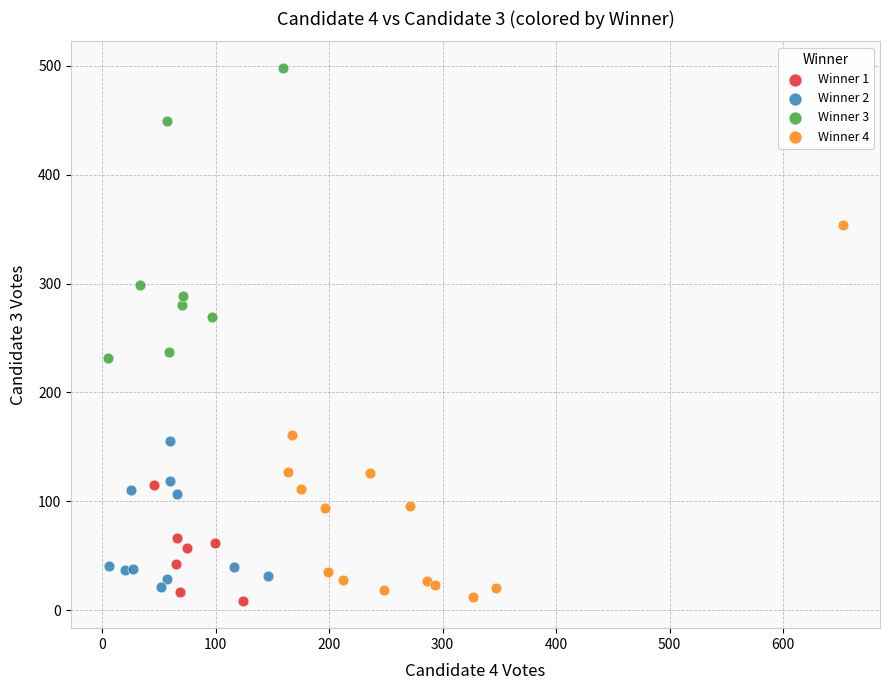

Which series reaches the maximum Y coordinate?

Winner 3